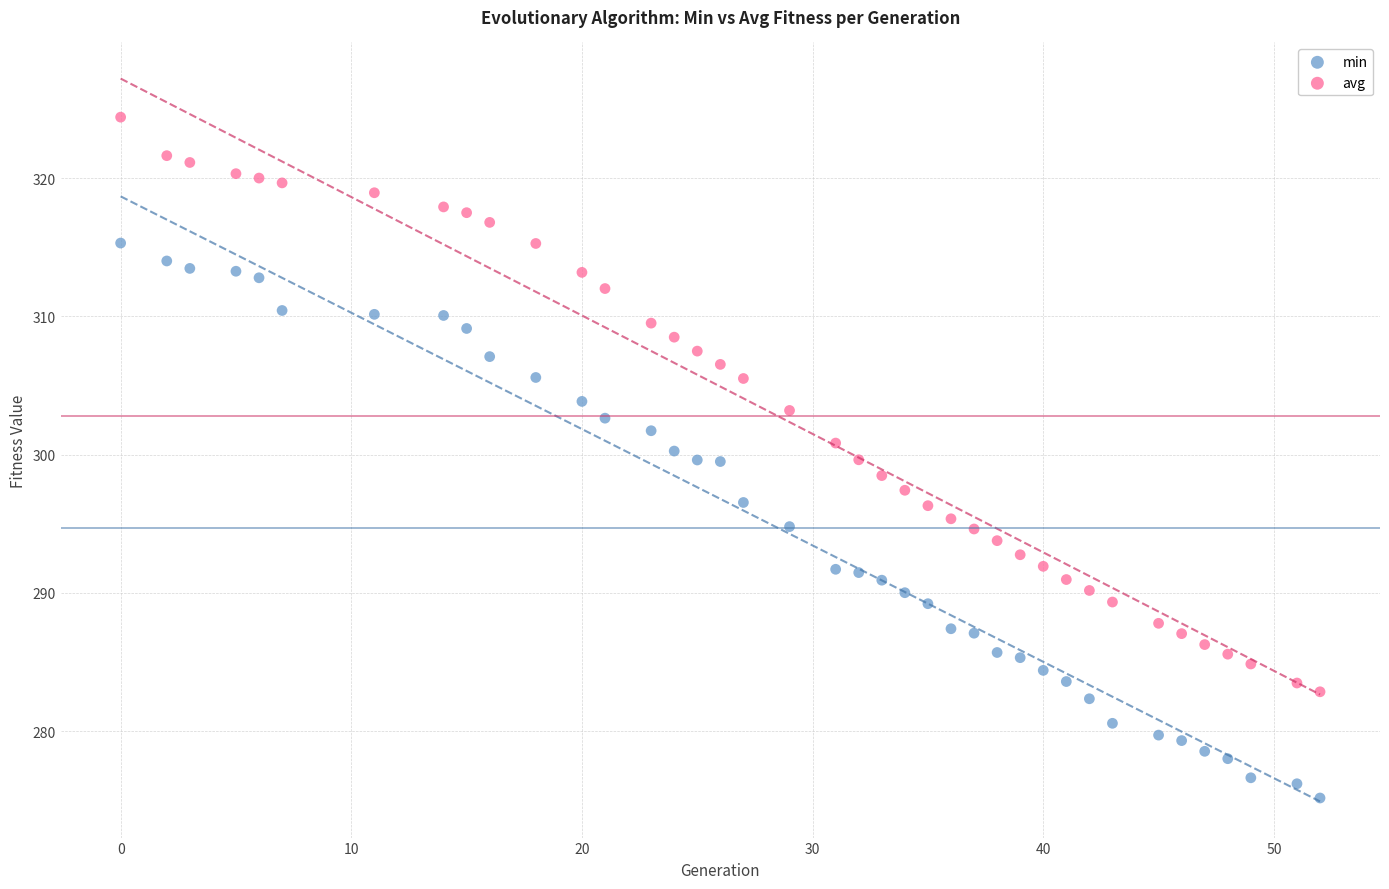

What are all the series names shown in the legend?

min, avg